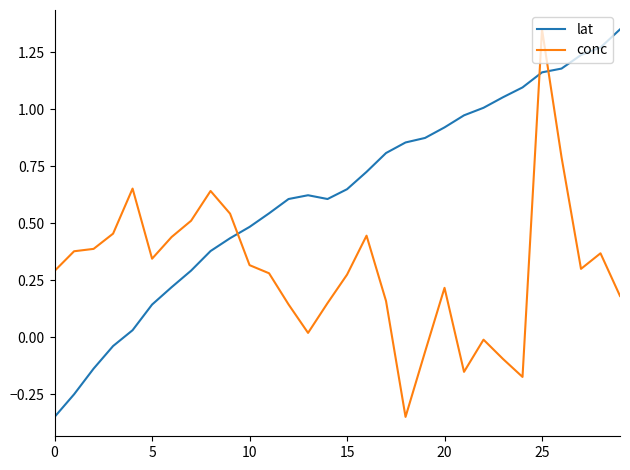

Is this an area chart (filled region under the line)?

No